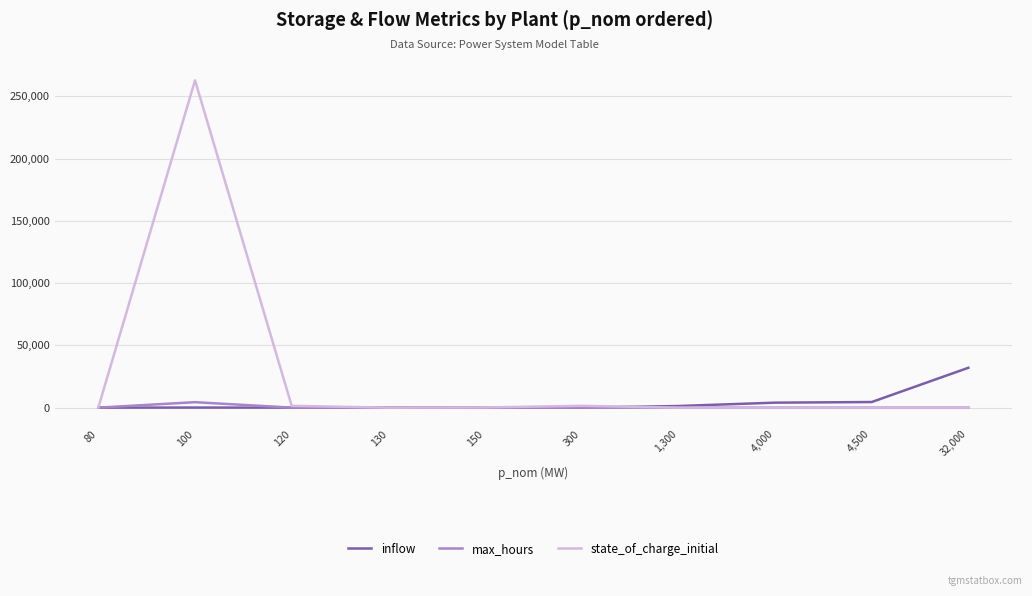

True or false: max_hours has more than 0 interior local peaks.

True